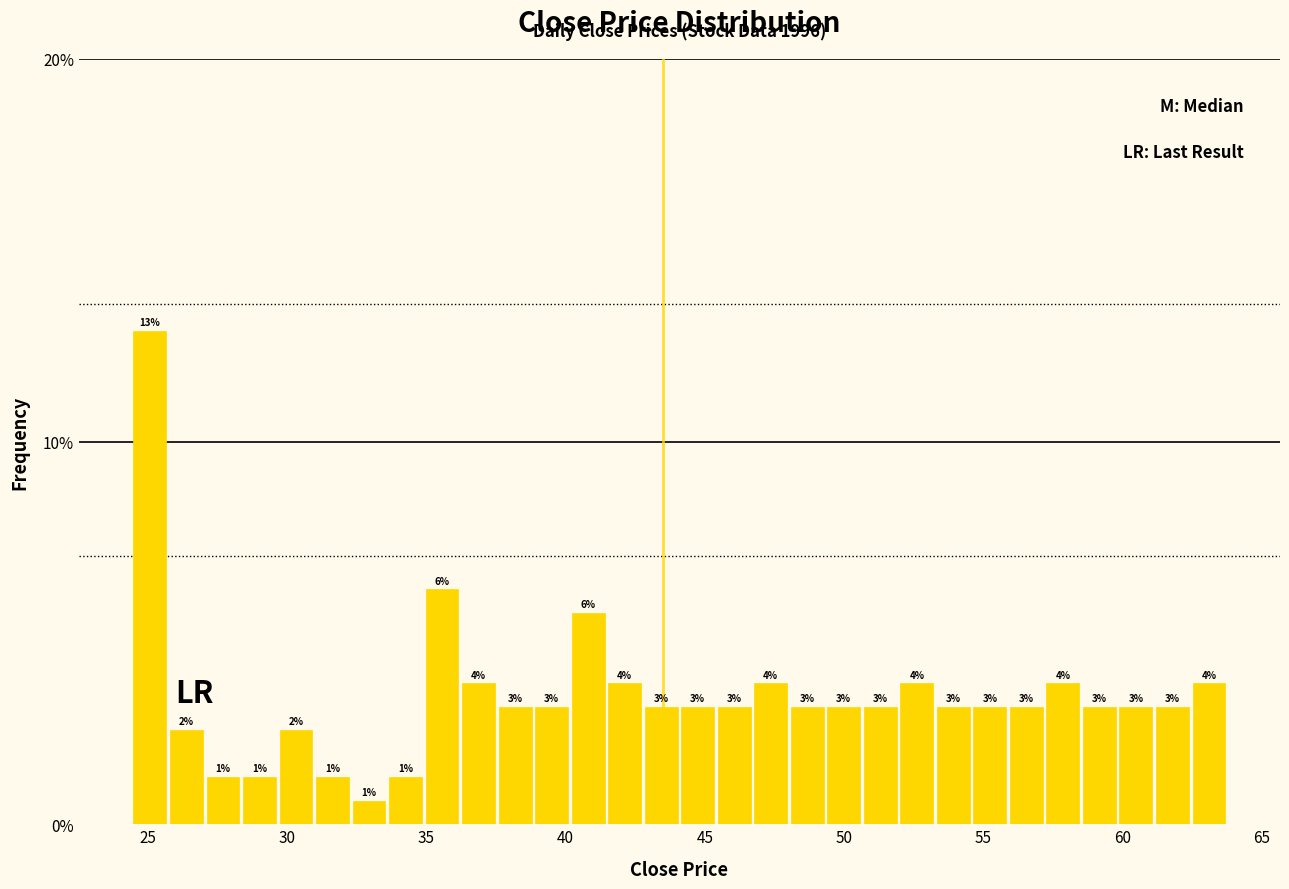

Read against the x-axis, roughly where is the centre of the tallest bar?

25.0